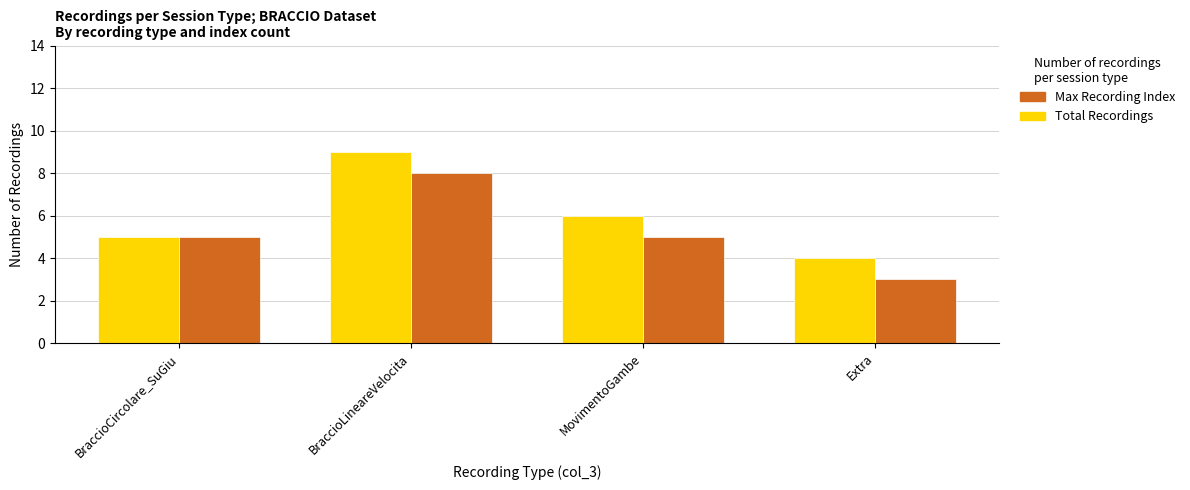

Read the Max Recording Index value at BraccioLineareVelocita.

8